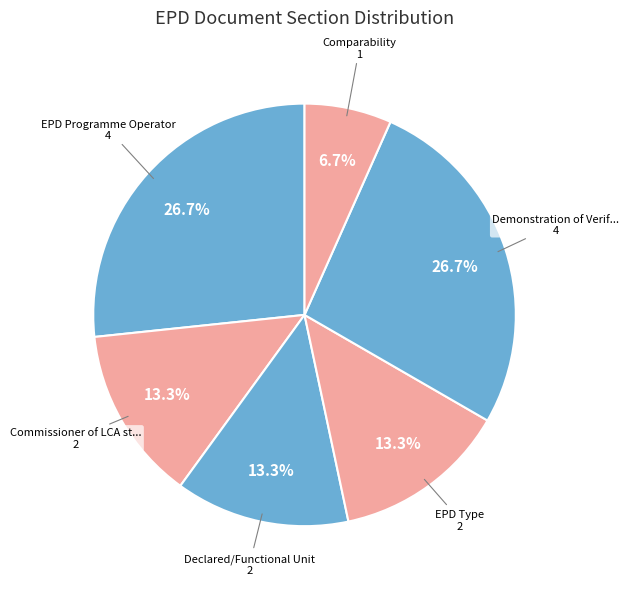

How many slices are in this pie chart?

6